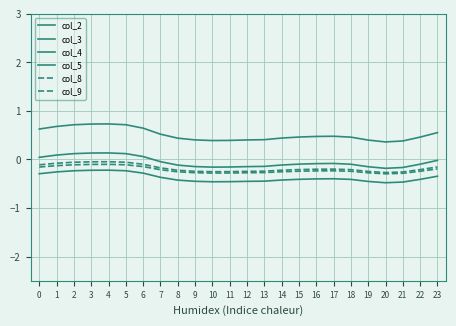

What is the minimum value for col_9?

-0.3